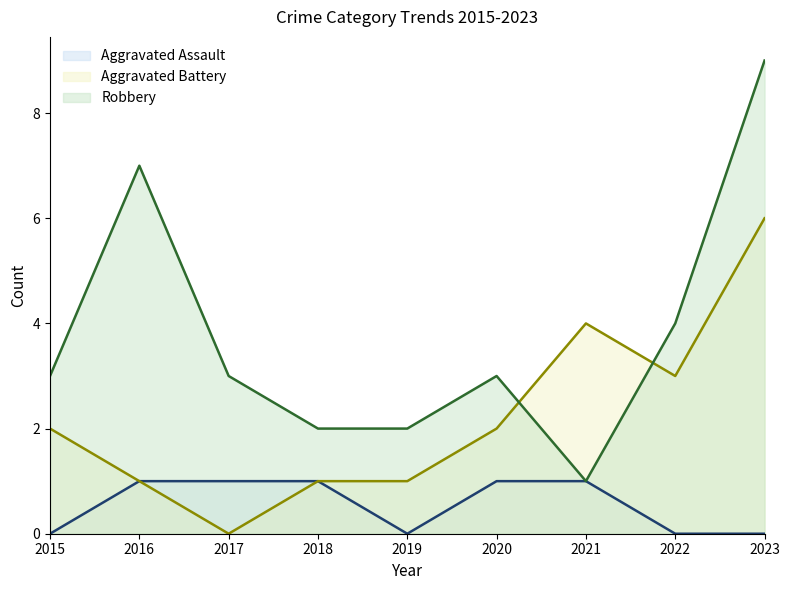

True or false: Aggravated Assault and Aggravated Battery intersect in this chart.

False